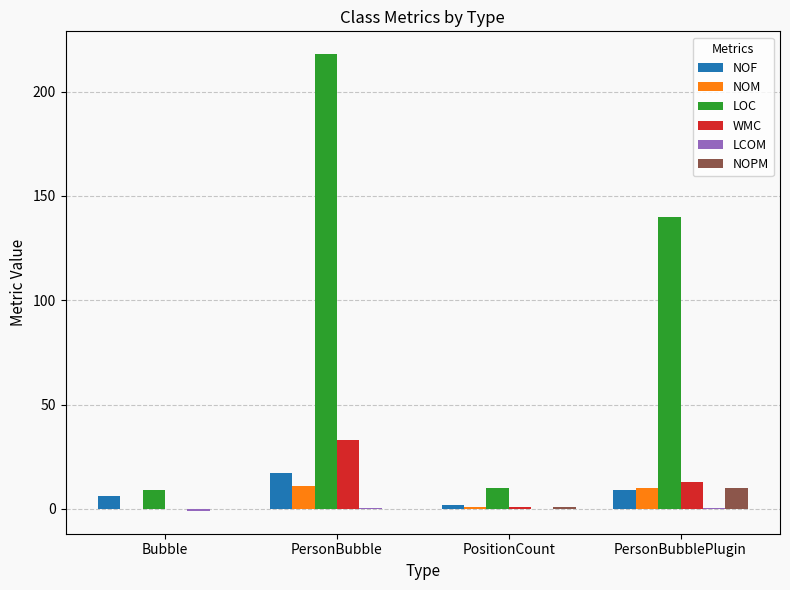

At which label does LOC reach its peak?

PersonBubble